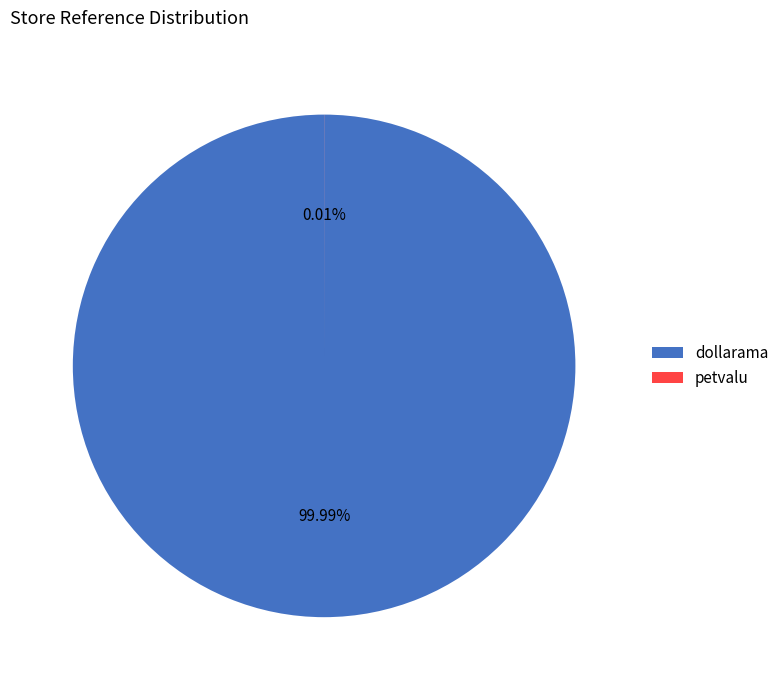

What is the change in value from dollarama to petvalu?

-9000131756